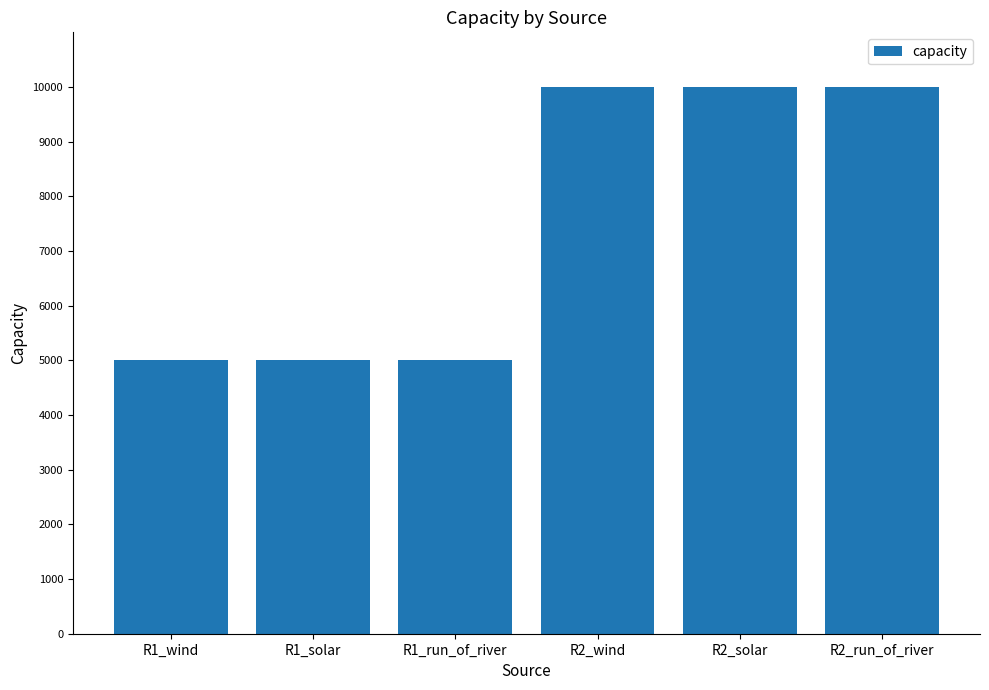

What is the value of the 3rd bar from the left?

5000